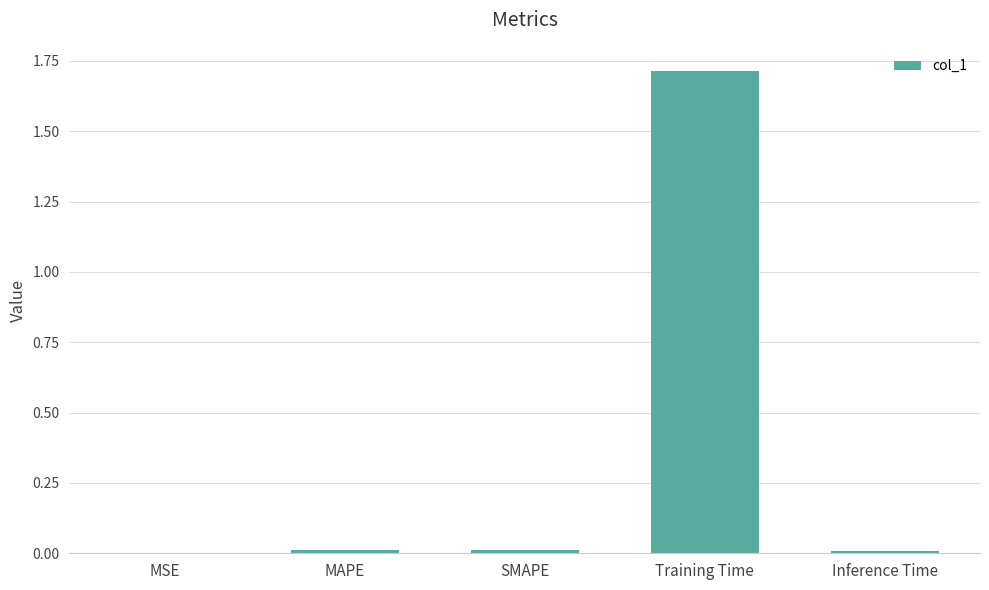

How many data points does each series have?

5